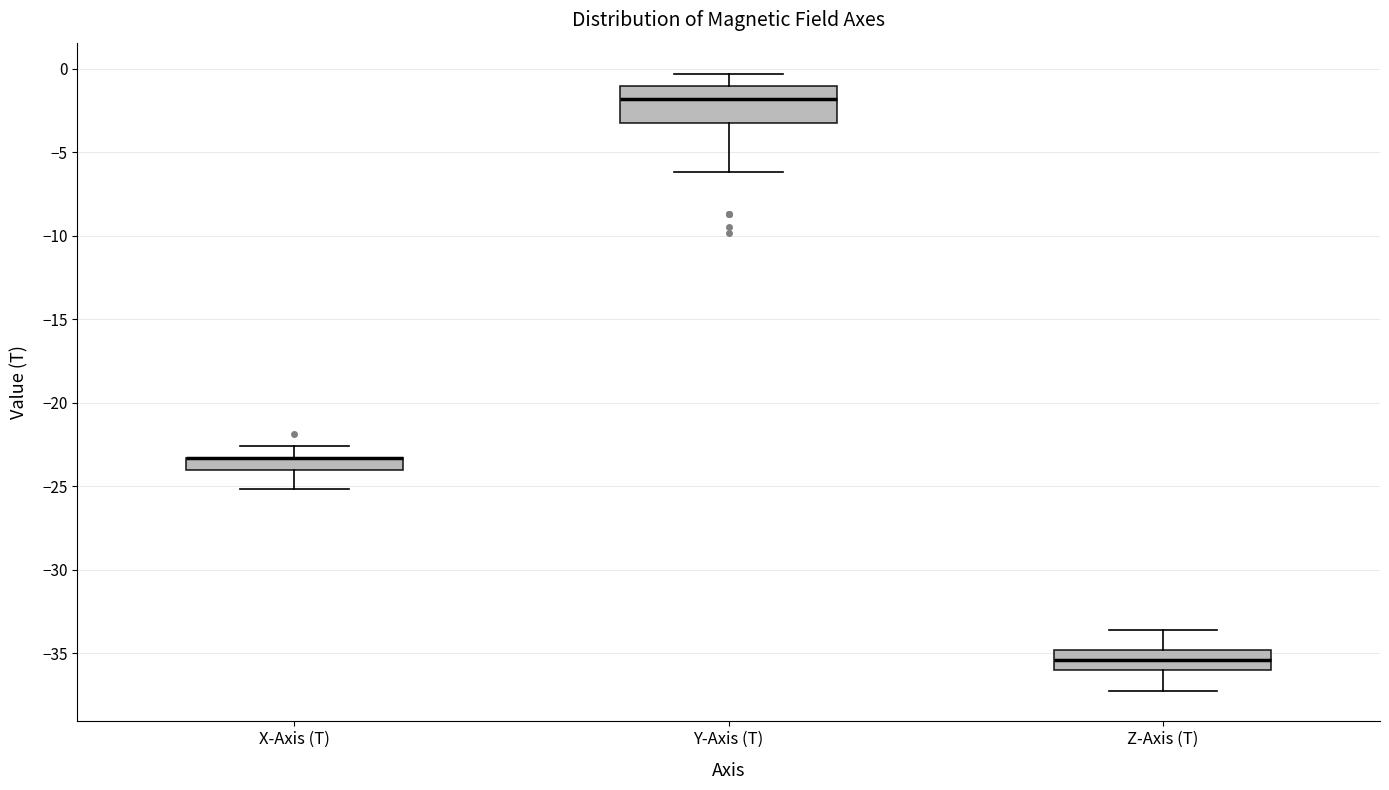

Where does the upper whisker of the box for X-Axis (T) end on the y-axis? The values are not printed on the chart, so give them approximately, as read against the axis.

-22.5